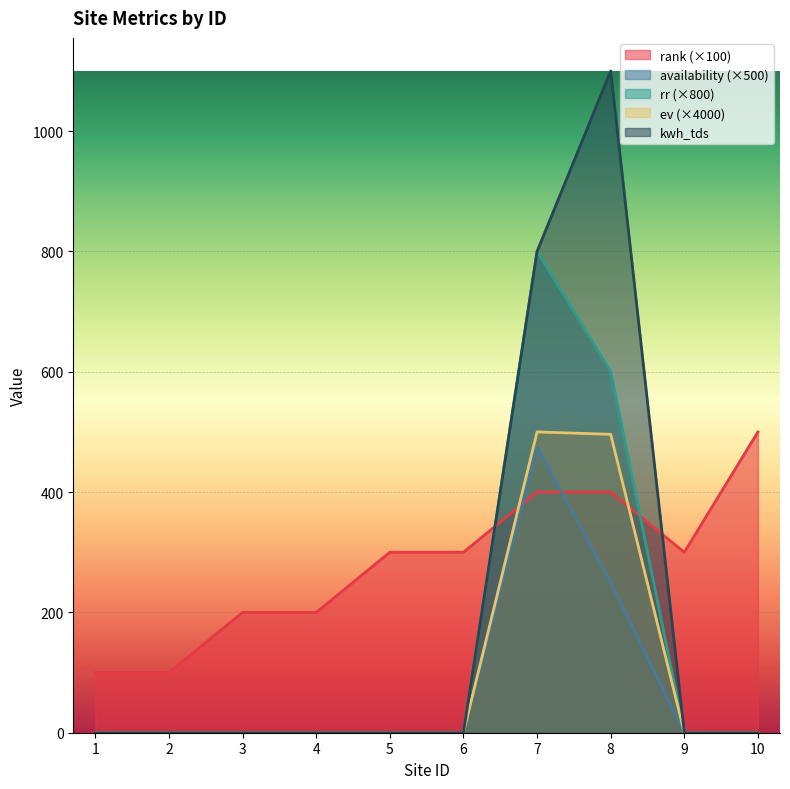

What is the sum of all kwh_tds values?

1900